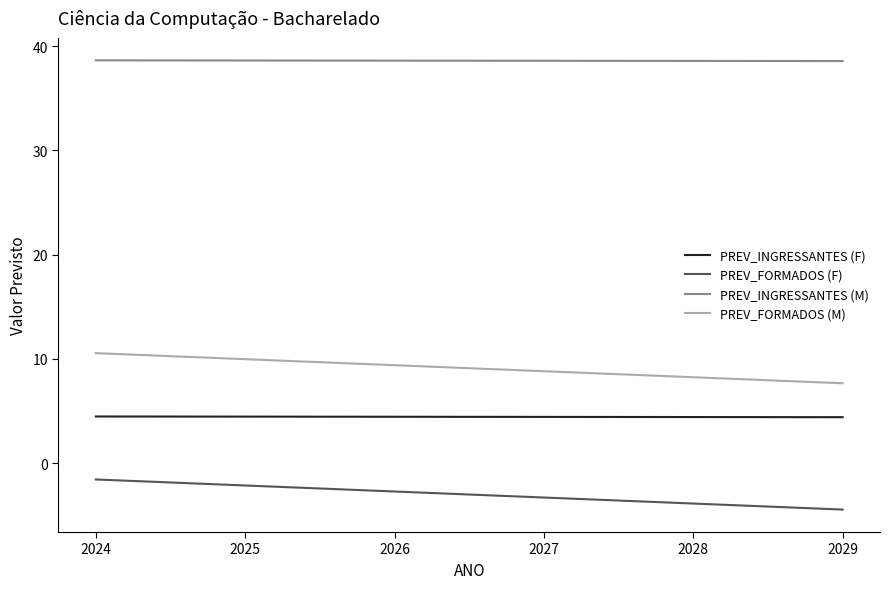

Which series has the largest total across all categories?

PREV_INGRESSANTES (M)